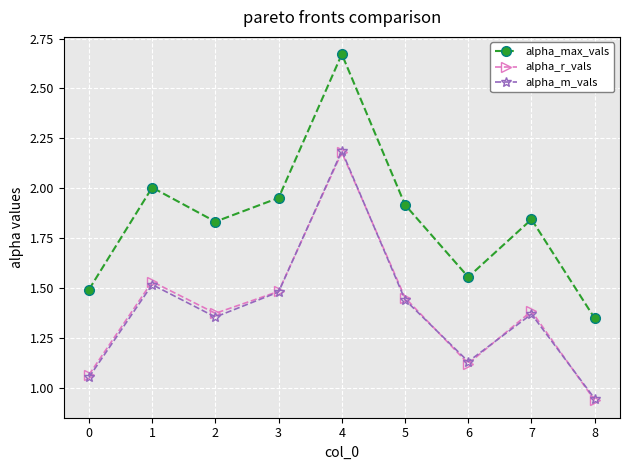

The alpha_r_vals series shows 1.7 at 8. True or false?

False